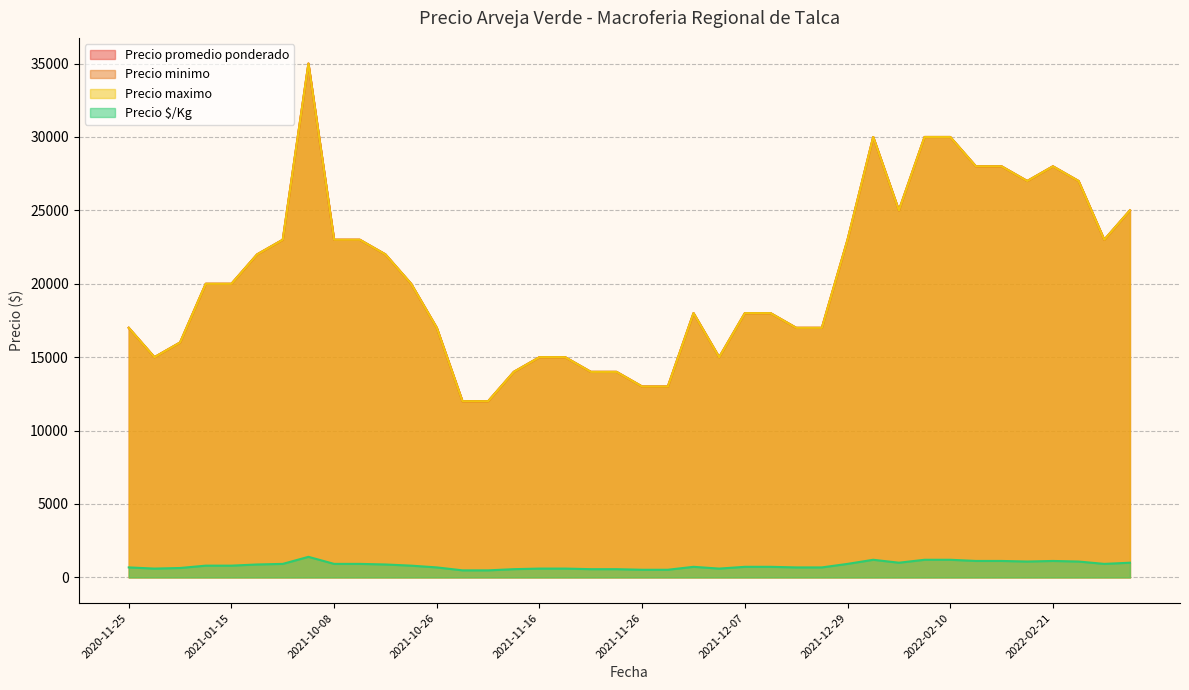

True or false: Precio minimo and Precio $/Kg intersect in this chart.

False